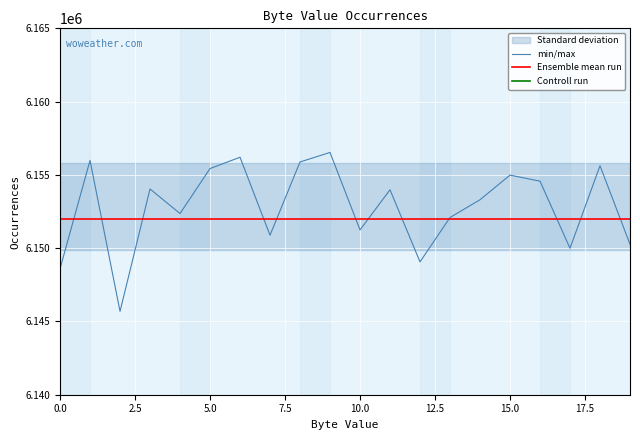

What is the maximum value for Ensemble mean run?

6152000